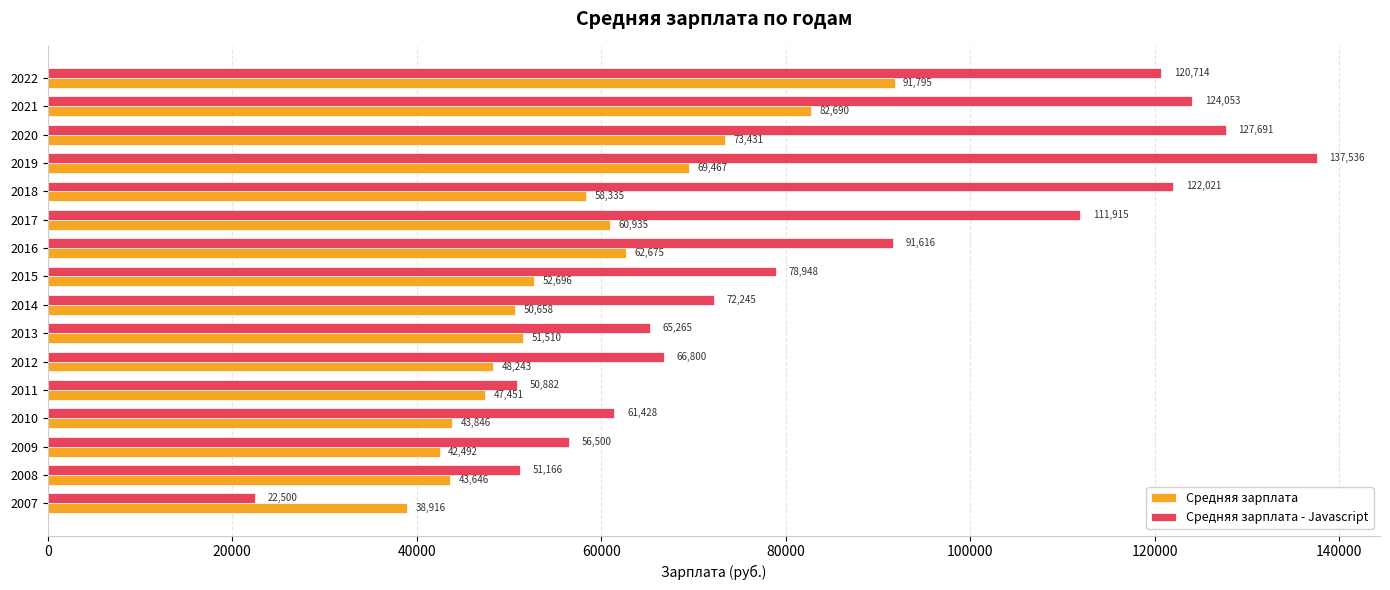

True or false: Средняя зарплата - Javascript has a value of 28156 at 2017.

False